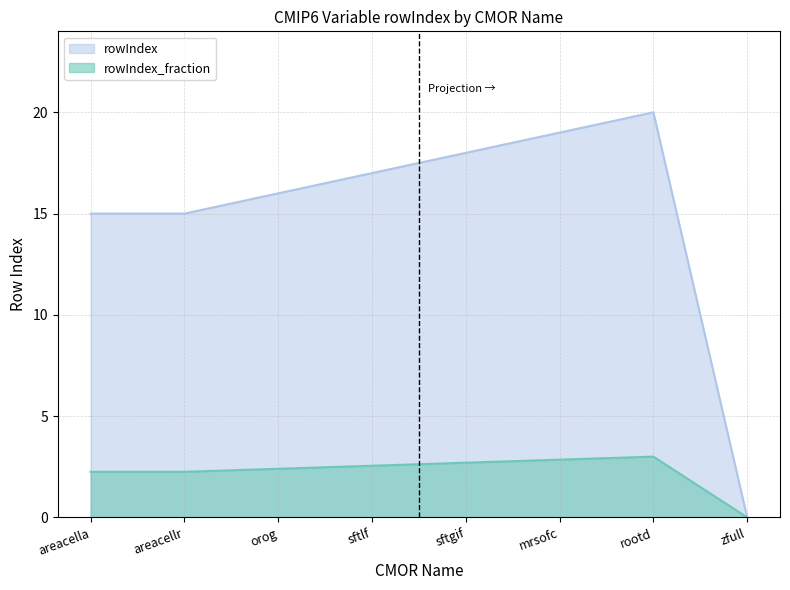

What is the difference between the values at areacella and orog?

1